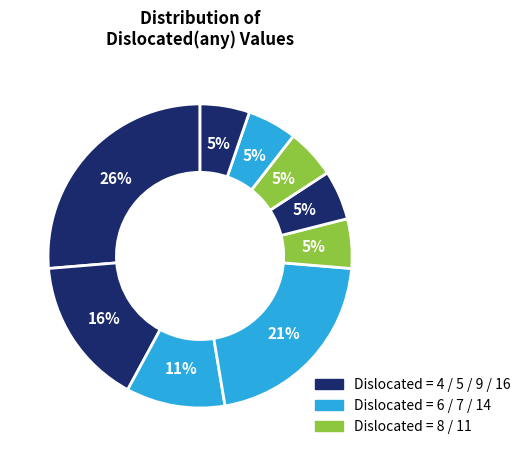

How many segments does this pie chart have?

9